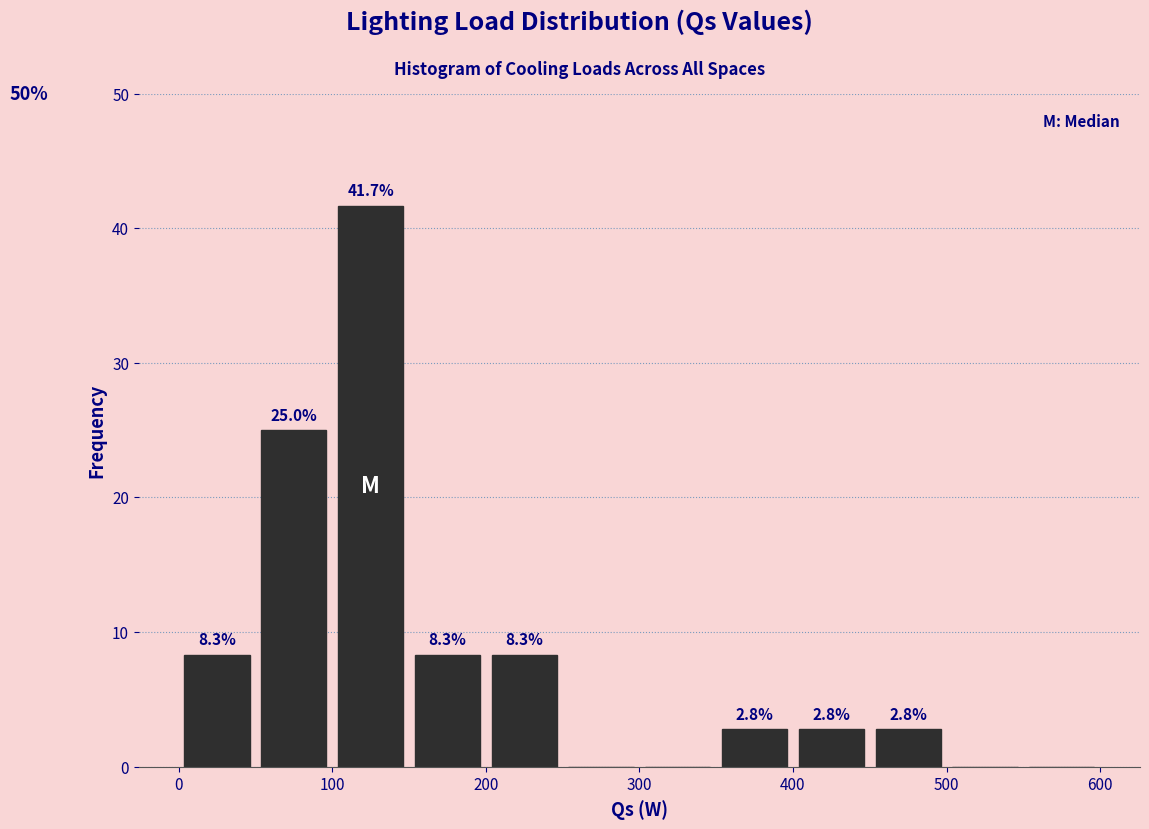

Over which range of the x-axis is the bar tallest?

100 to 150